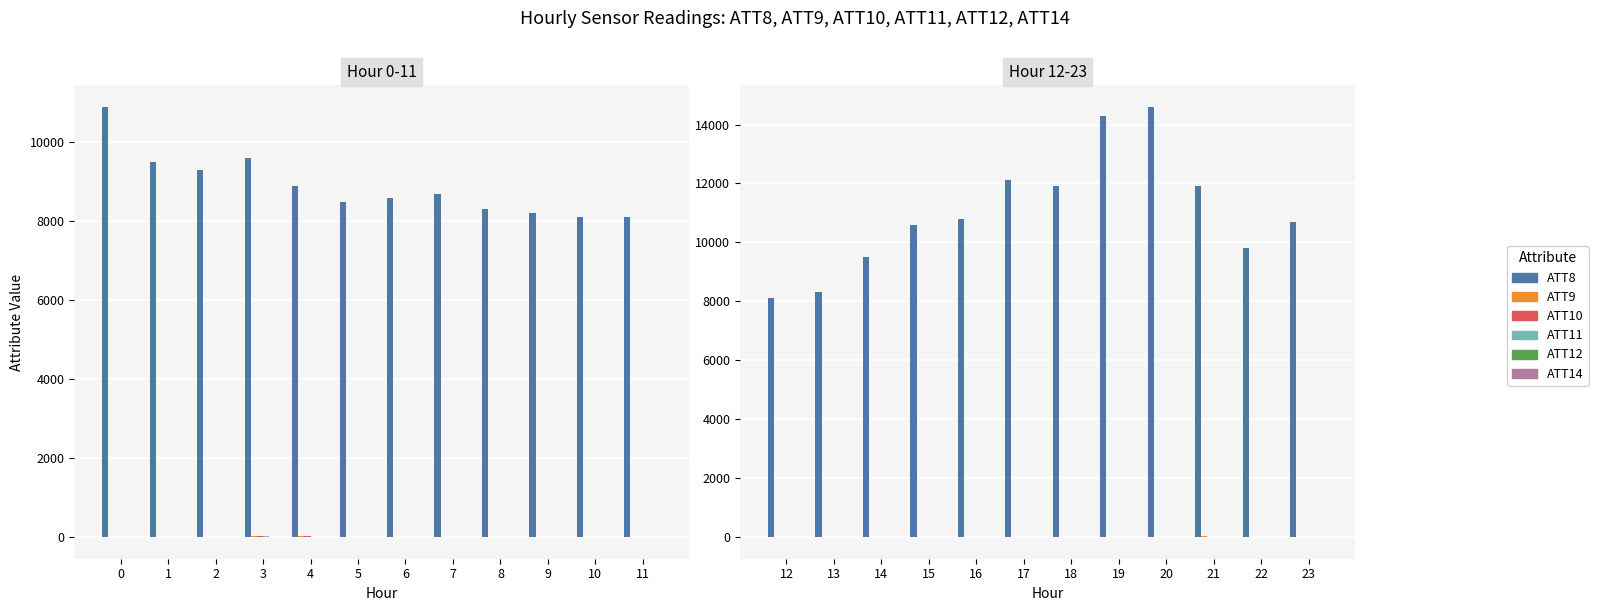

At which label is ATT9 closest to 3?

17